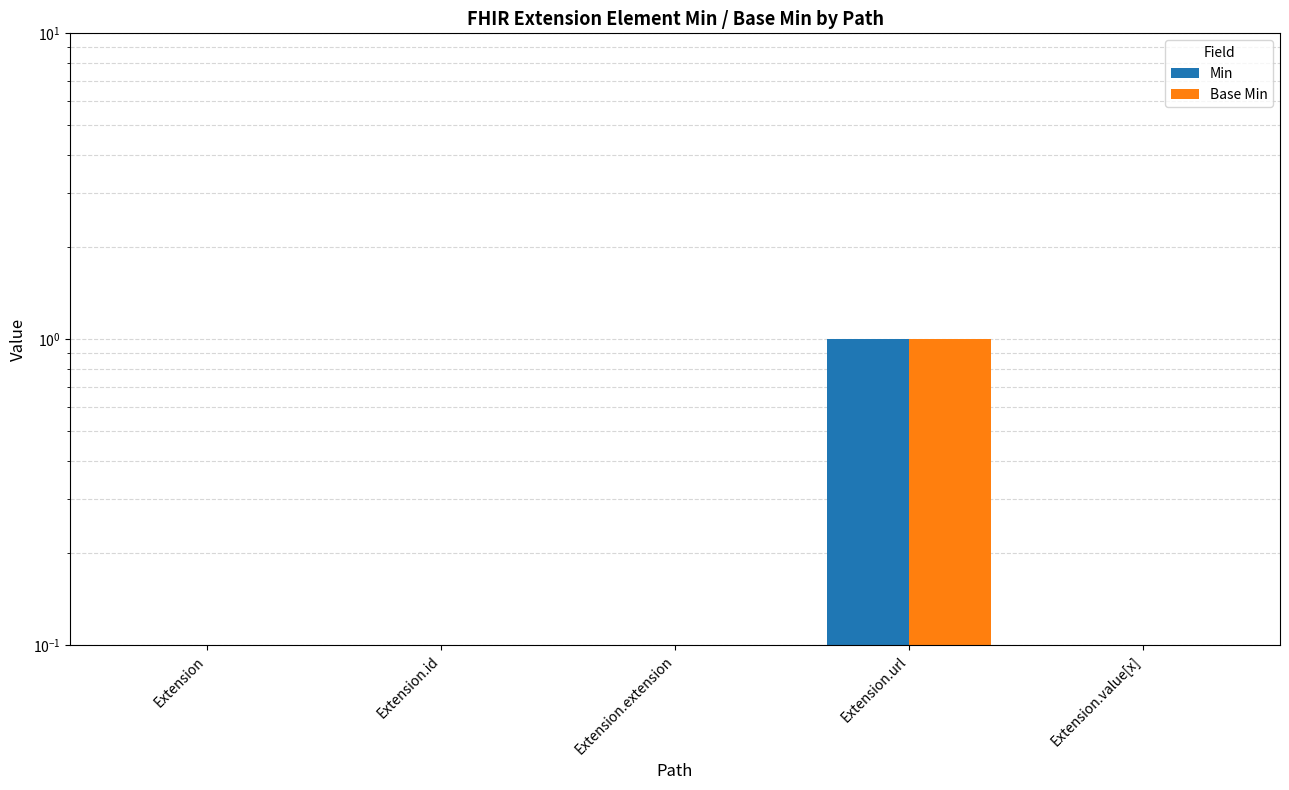

What position from the right is Extension.url?

2